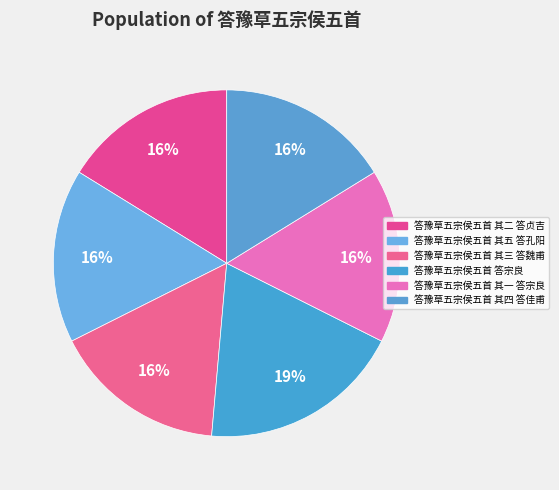

Count the number of slices in the pie.

6